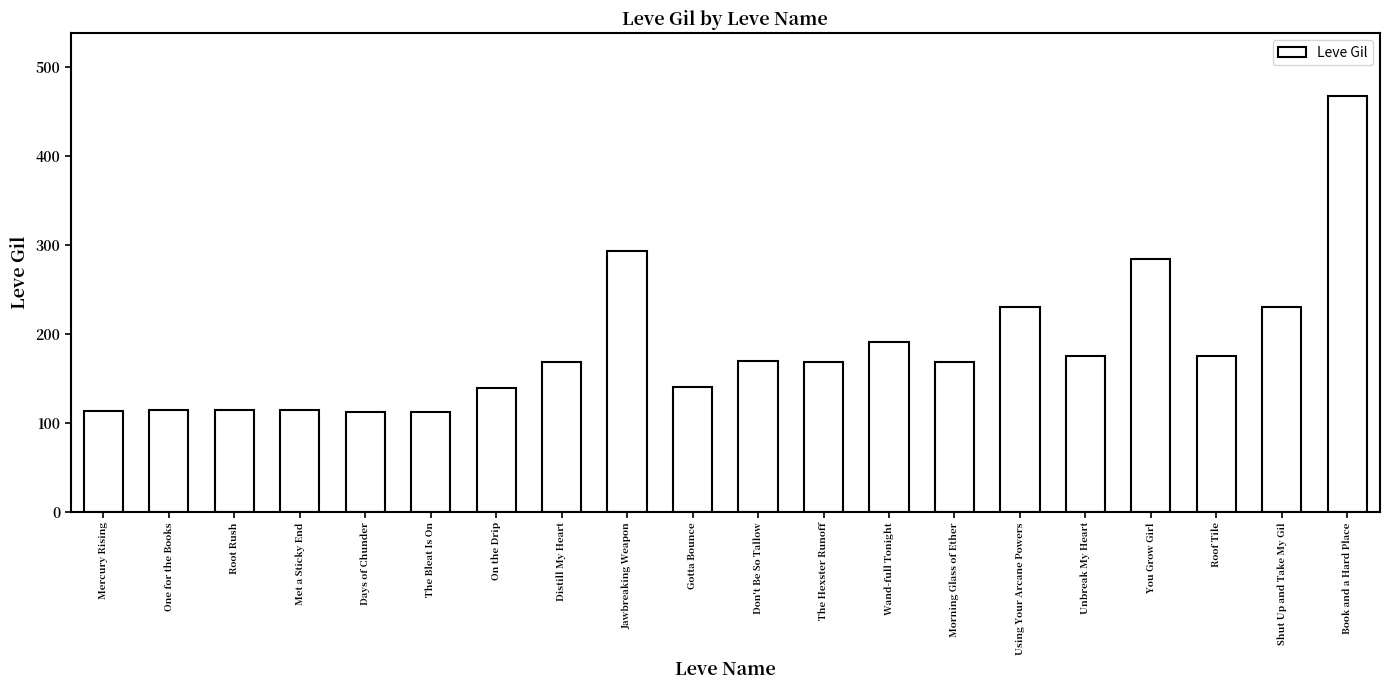

Which category has the highest value across all series?

Book and a Hard Place